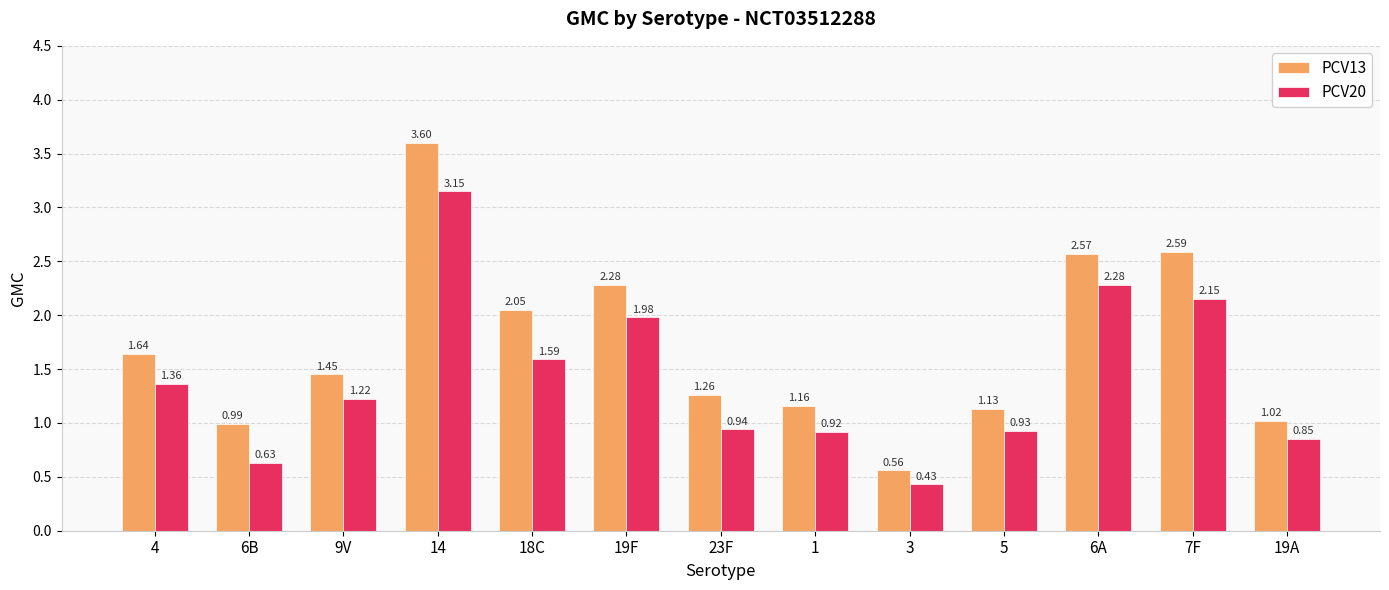

At which category is the sum across all series the highest?

14